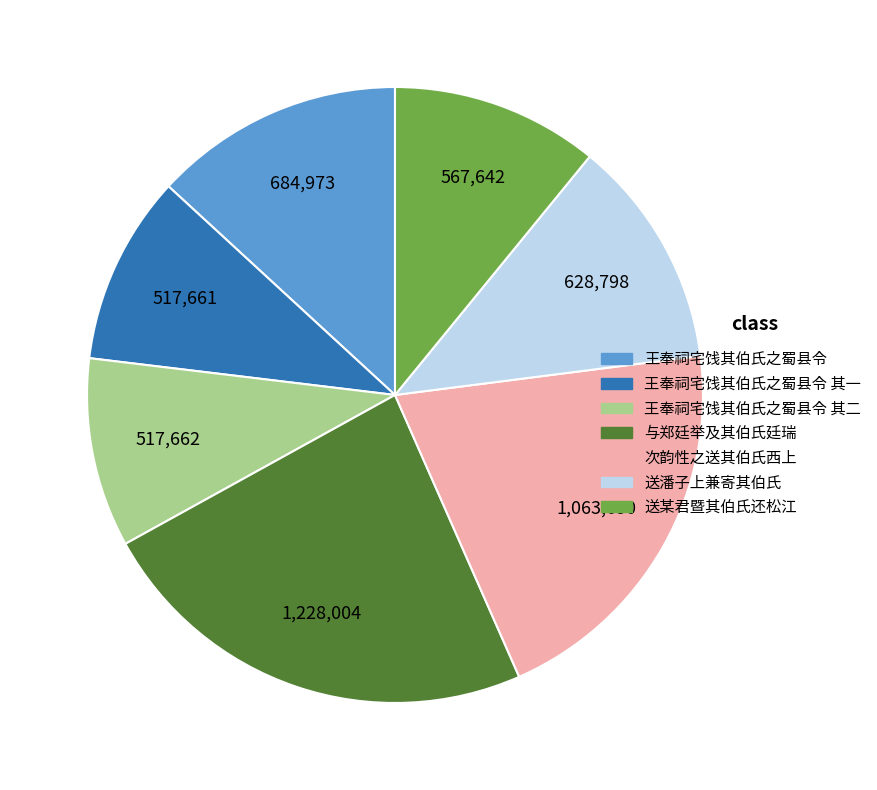

Does any single category account for the majority?

No